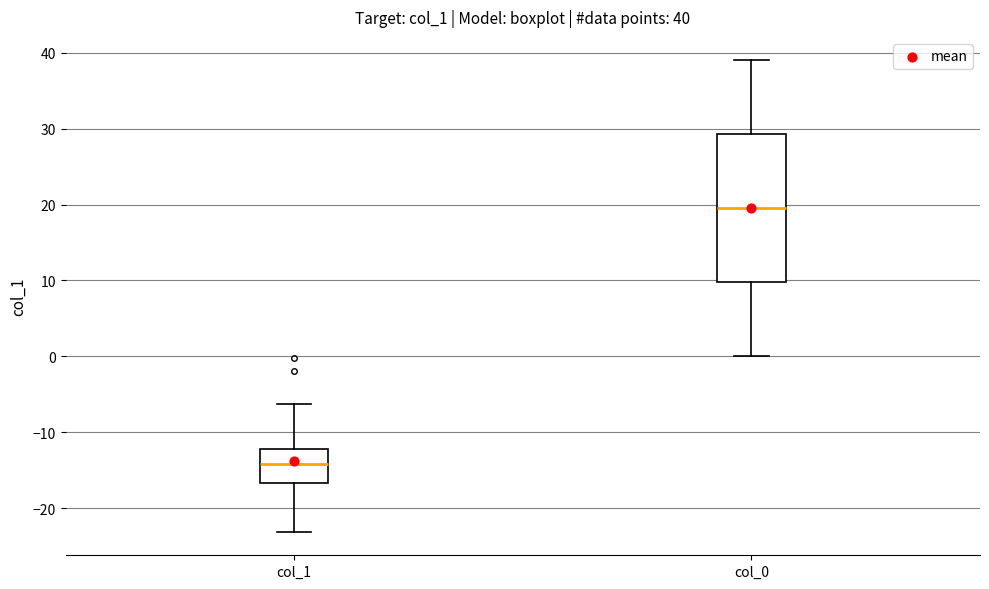

Which box is the tallest, from its lower edge to its upper edge?

col_0